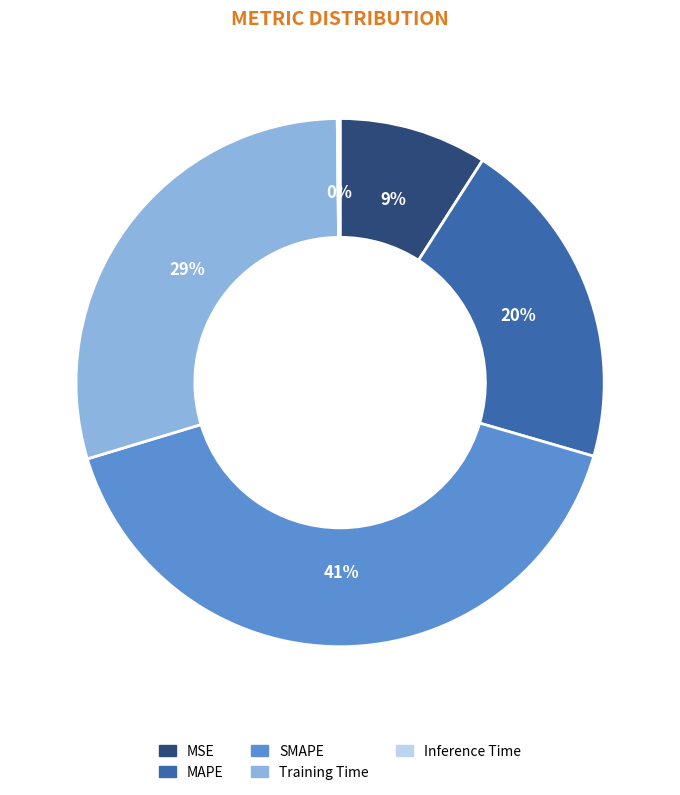

Which has a higher value, MAPE or MSE?

MAPE